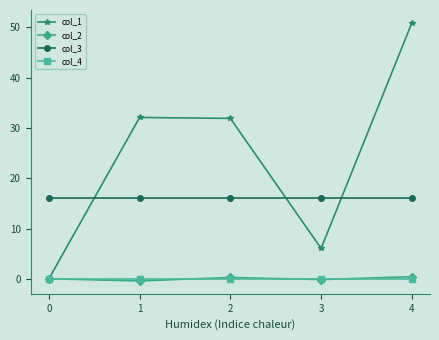

What is the sum of all col_3 values?

80.0